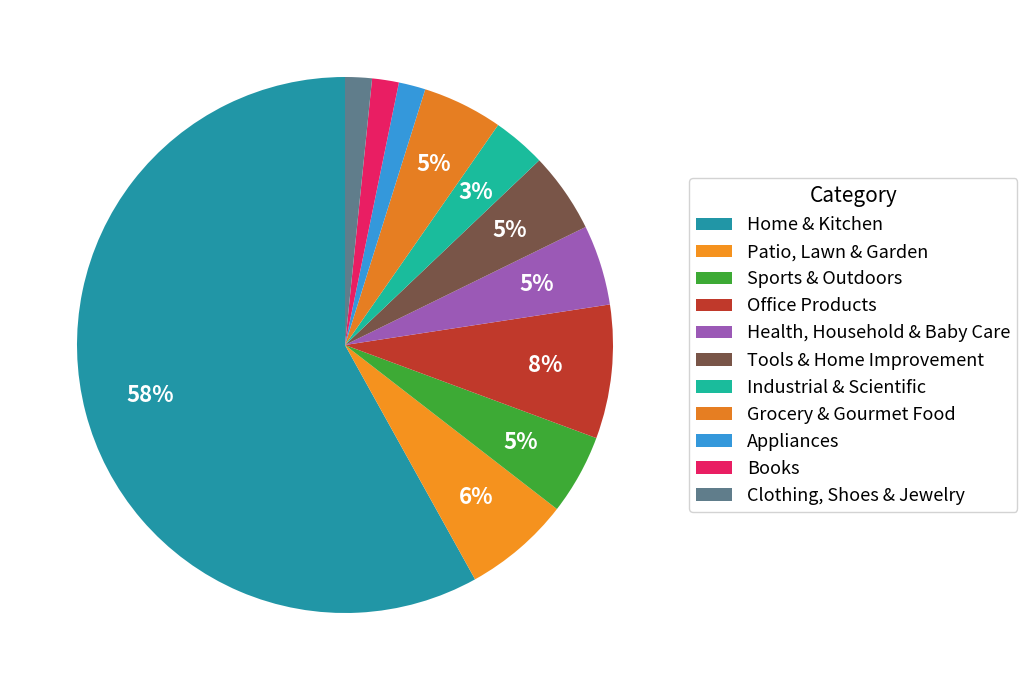

How many segments does this pie chart have?

11